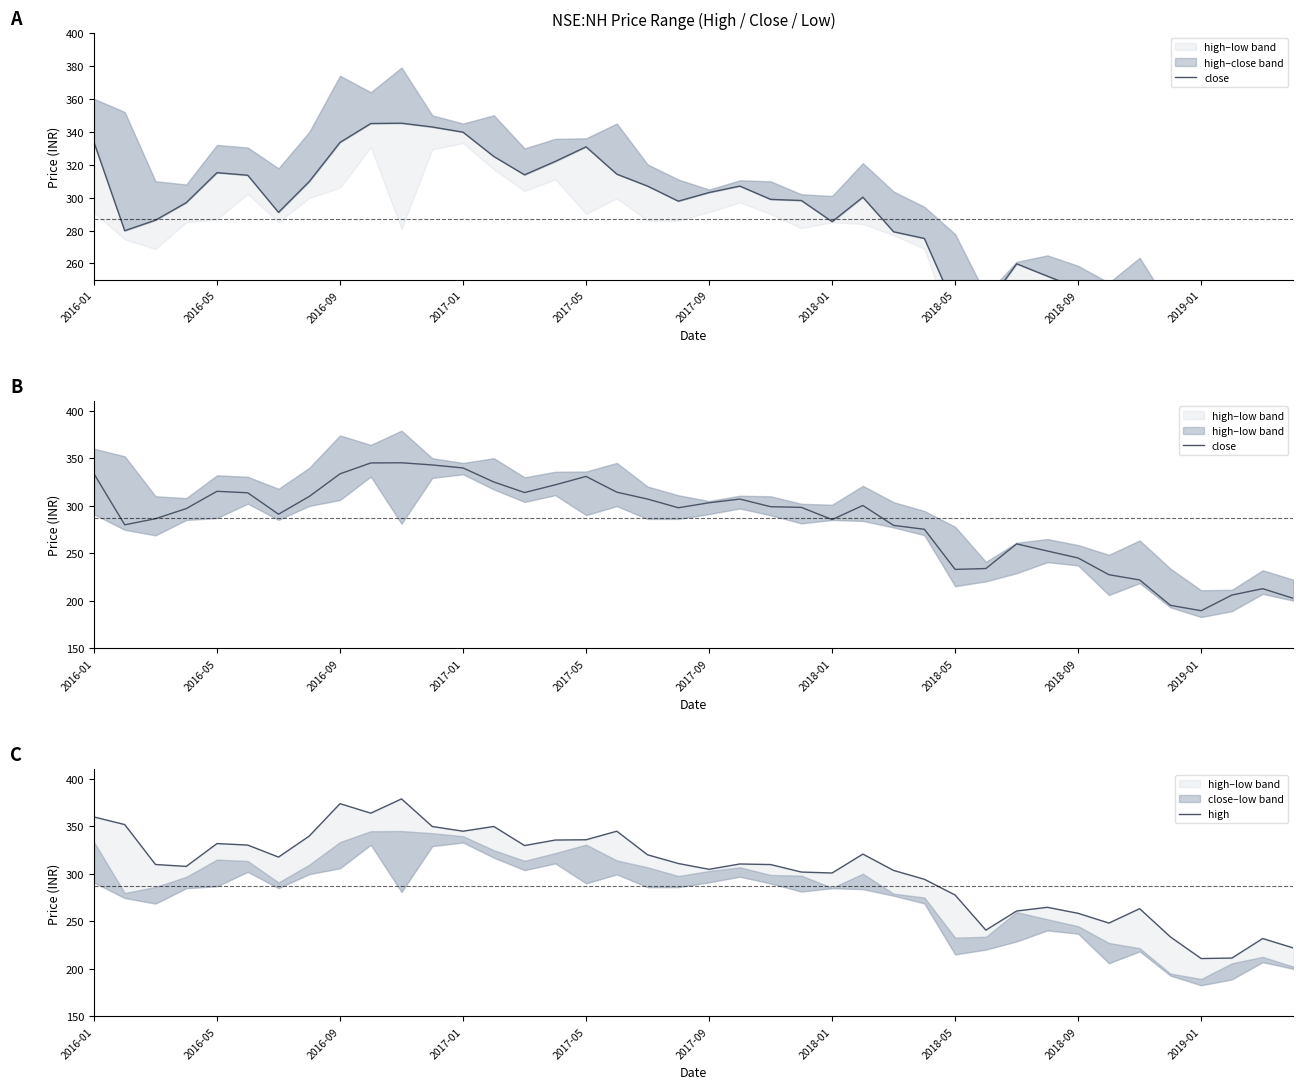

What is the total value across all series at 37?

417.4